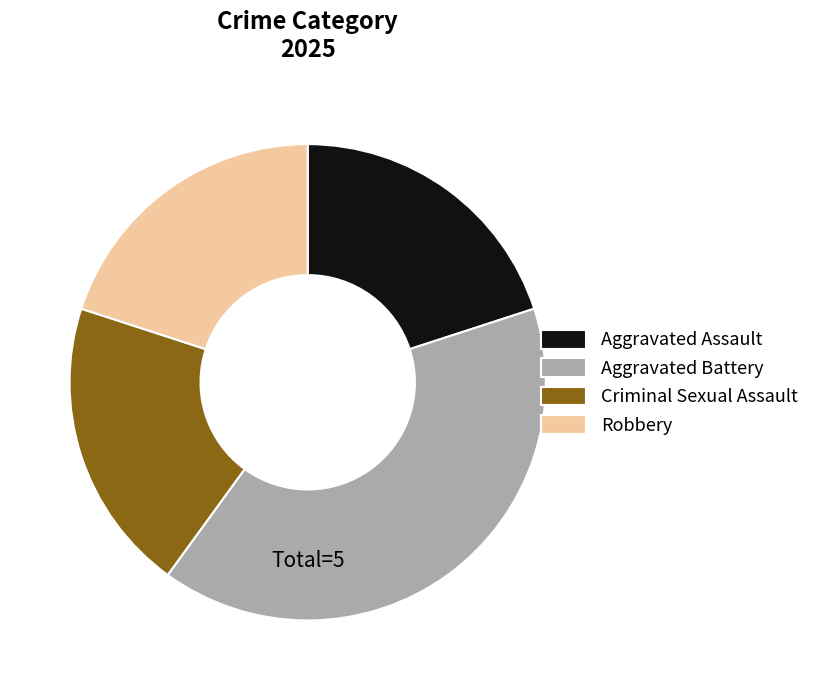

Is there any slice that represents more than half of the pie?

No